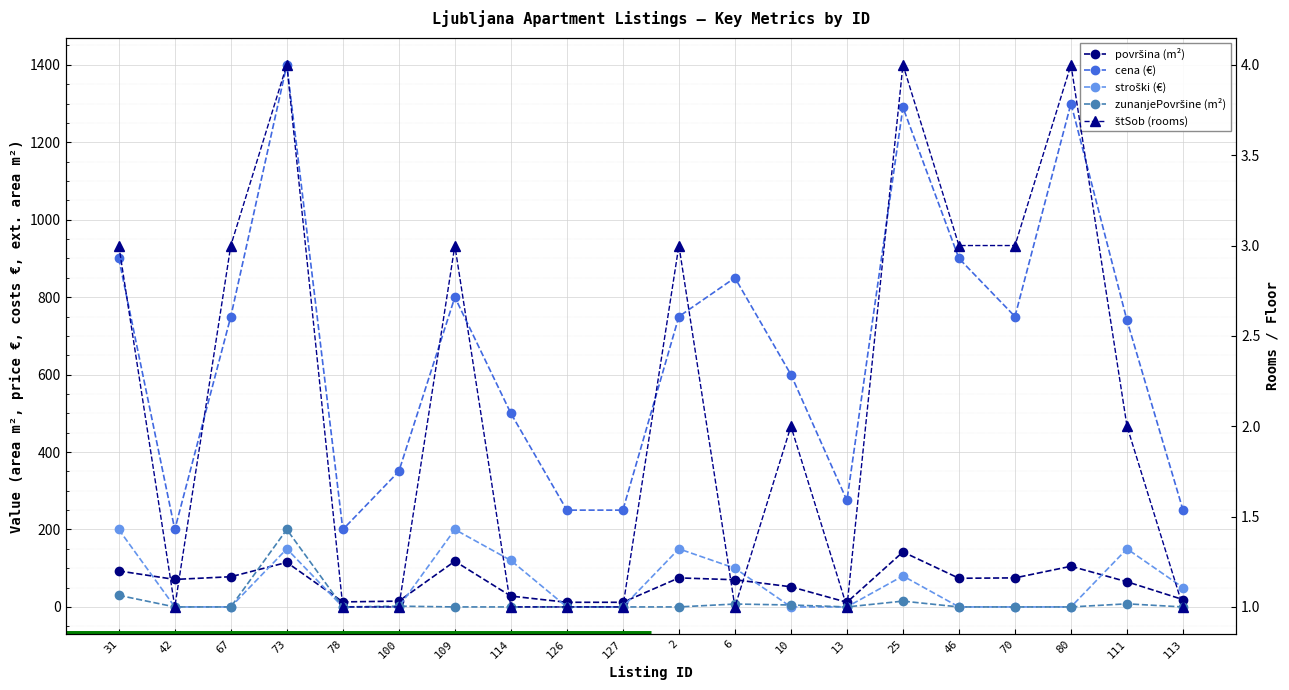

At which label is stroški (€) closest to 100?

6